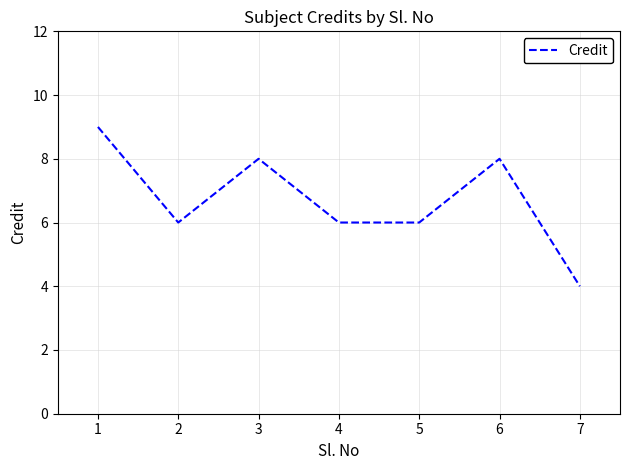

Where is the first local maximum?

3